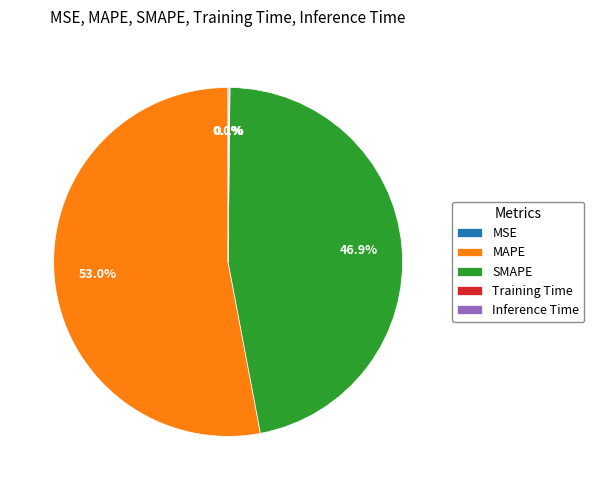

What is the total percentage of MAPE and SMAPE?

99.8%